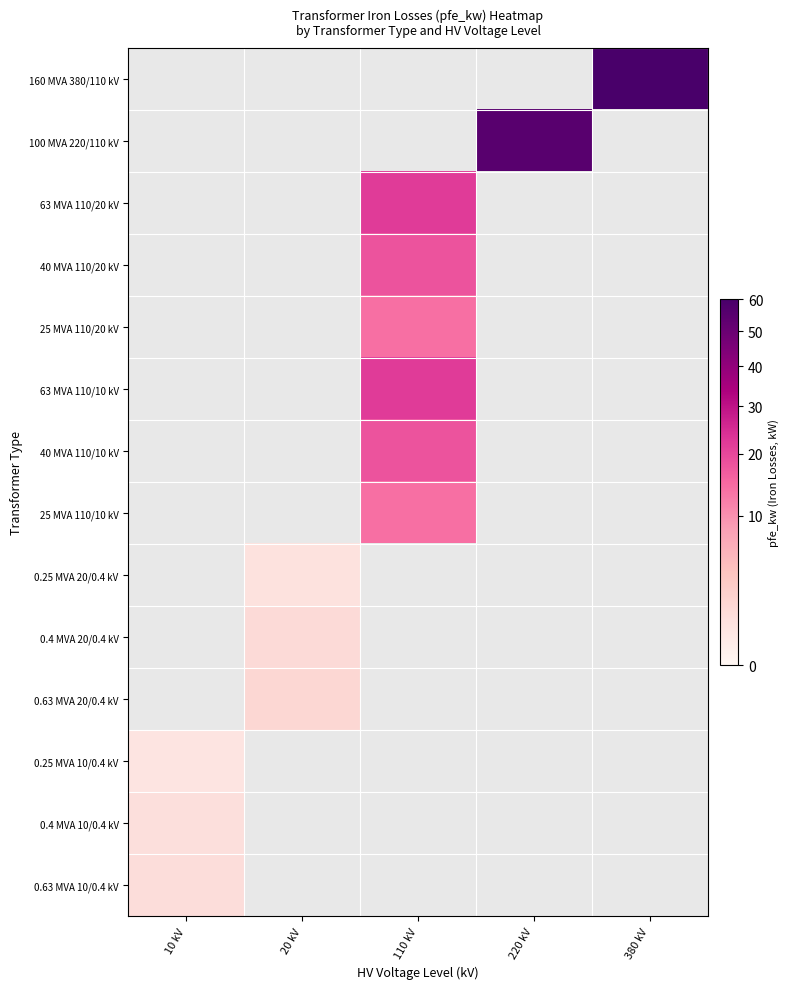

What is the minimum value shown in the chart?

0.6